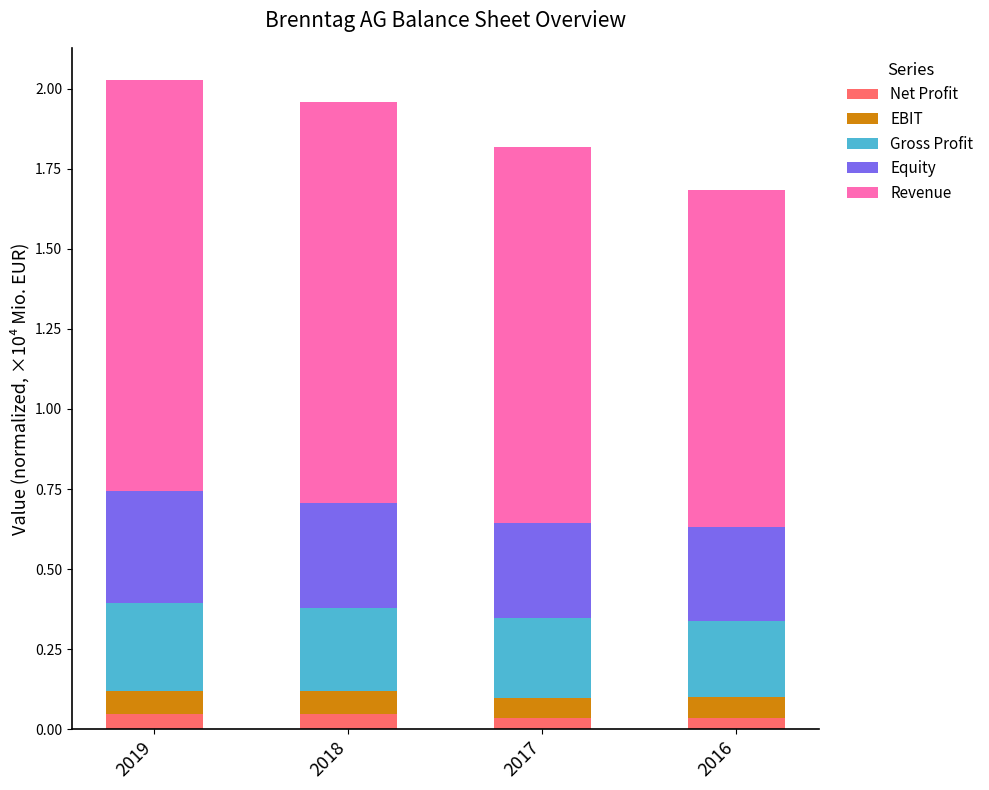

What is the total value across all series at 2019?

2.0